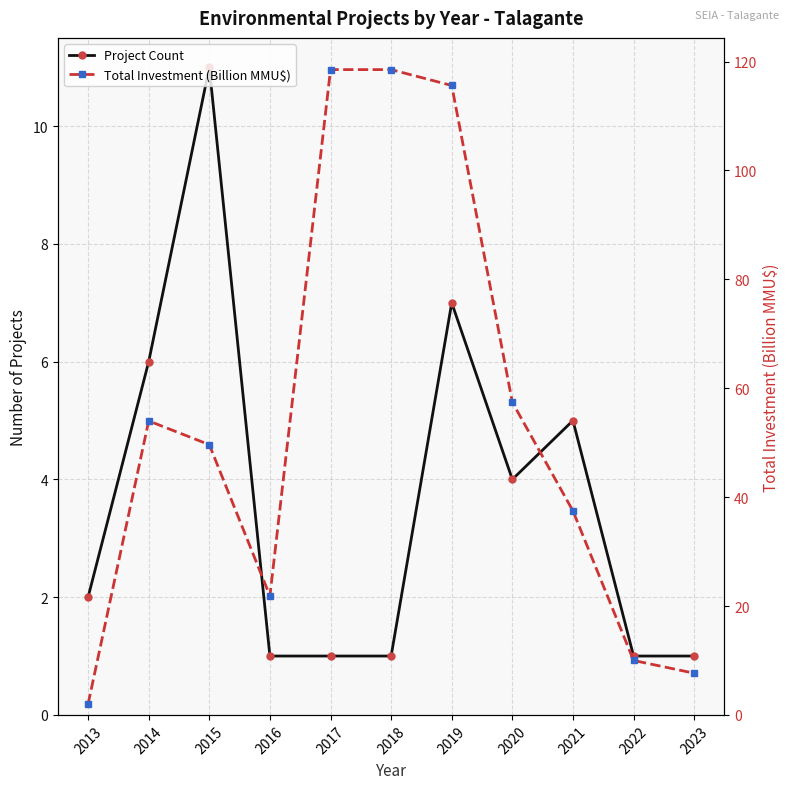

How many interior local peaks does the Total Investment (Billion MMU$) series have?

1